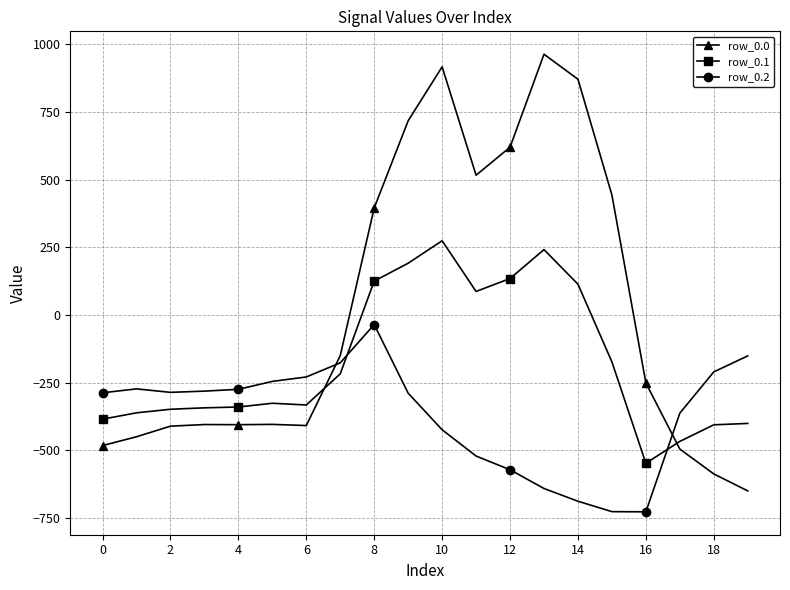

How many lines are shown in the chart?

3